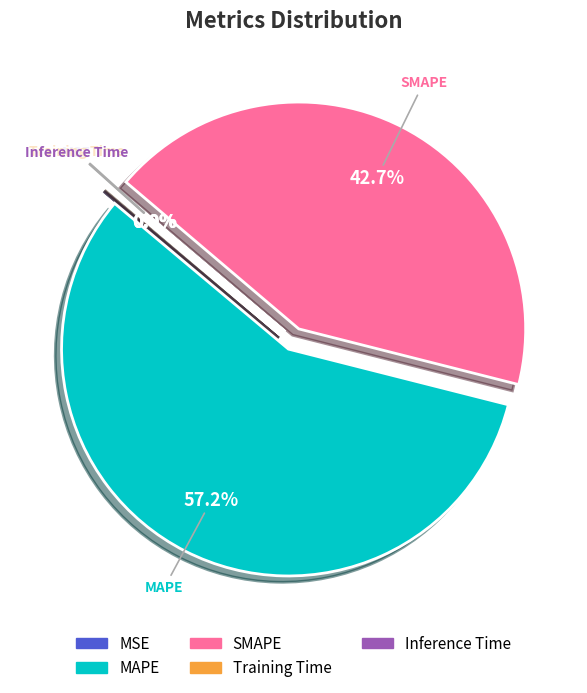

What is the ratio of the value at SMAPE to the value at MAPE?

0.7